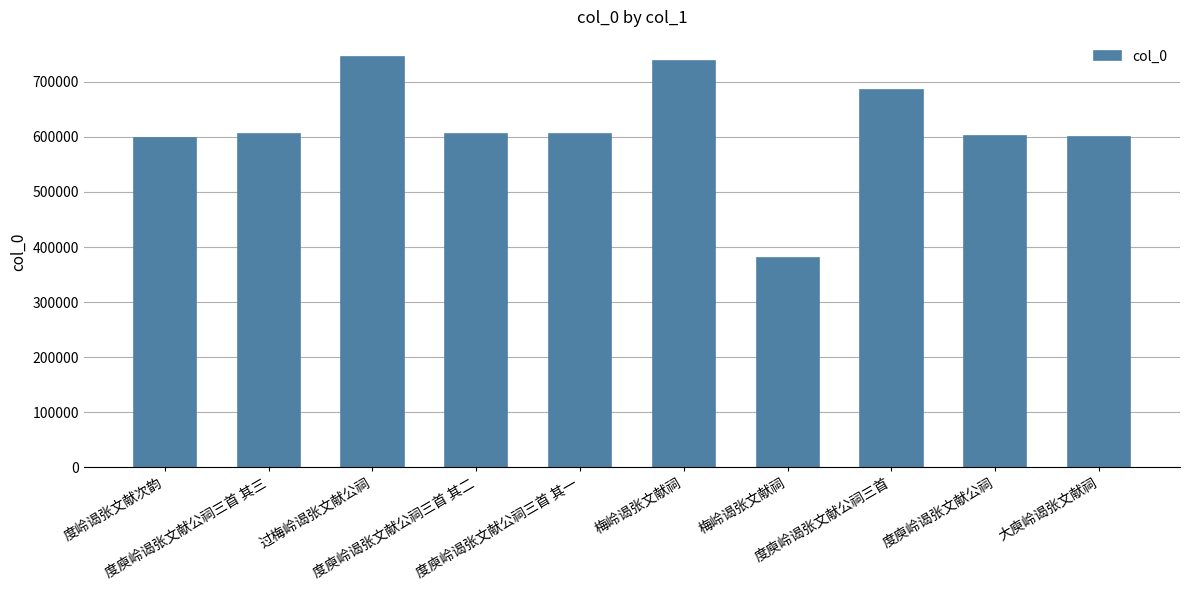

How many categories are shown in the chart?

10